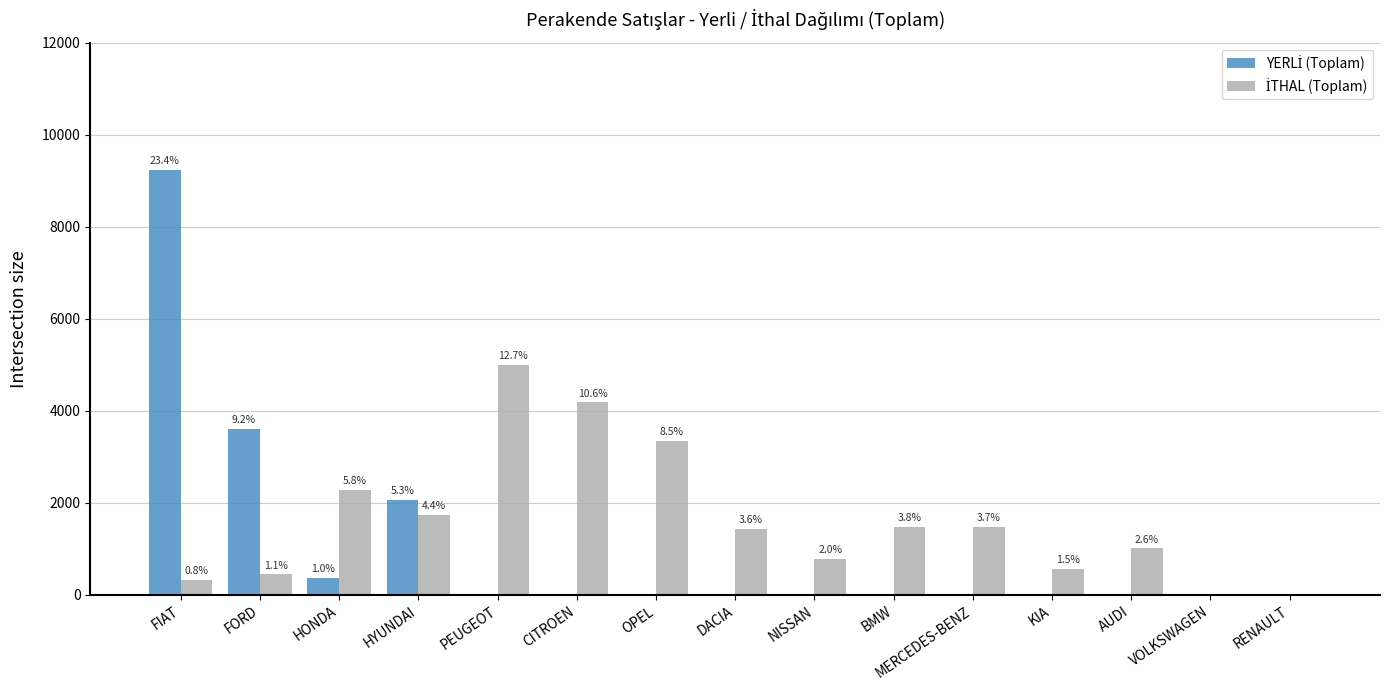

Are the bars horizontal?

No